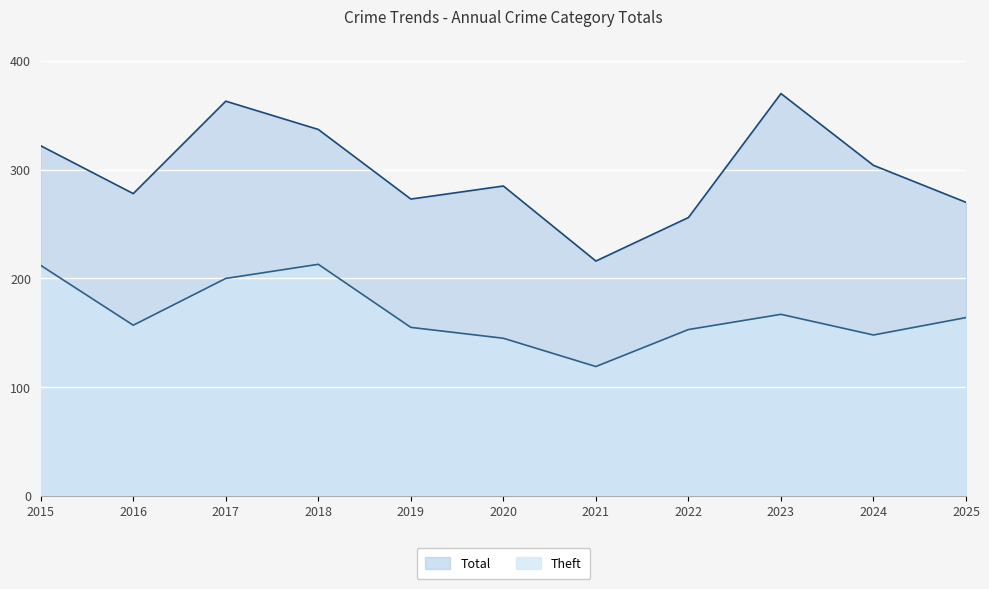

At which label is Theft closest to 166?

2023